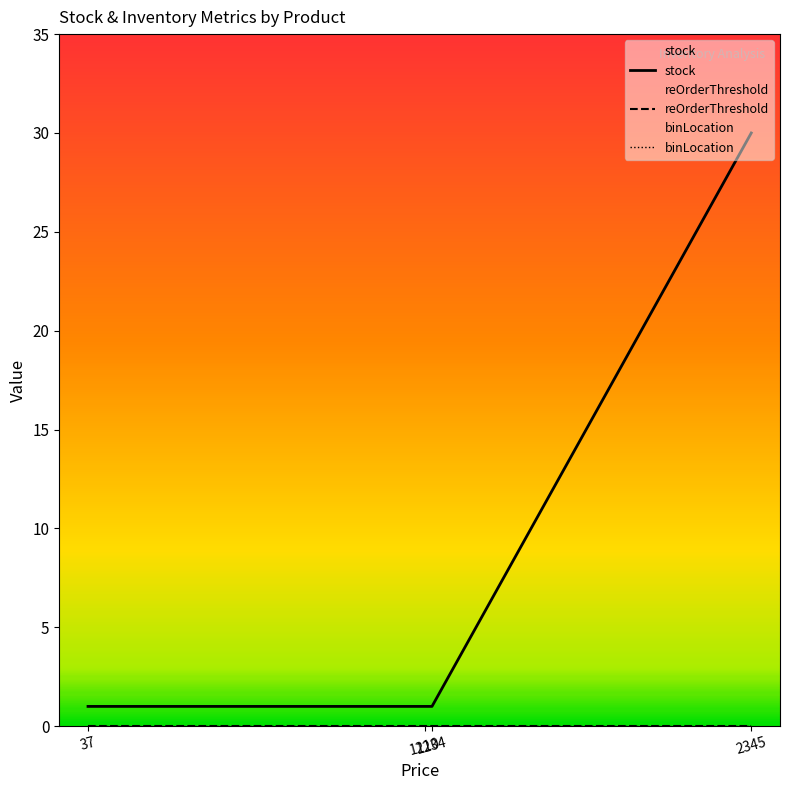

Which series changed the most between 1210 and 1234?

stock